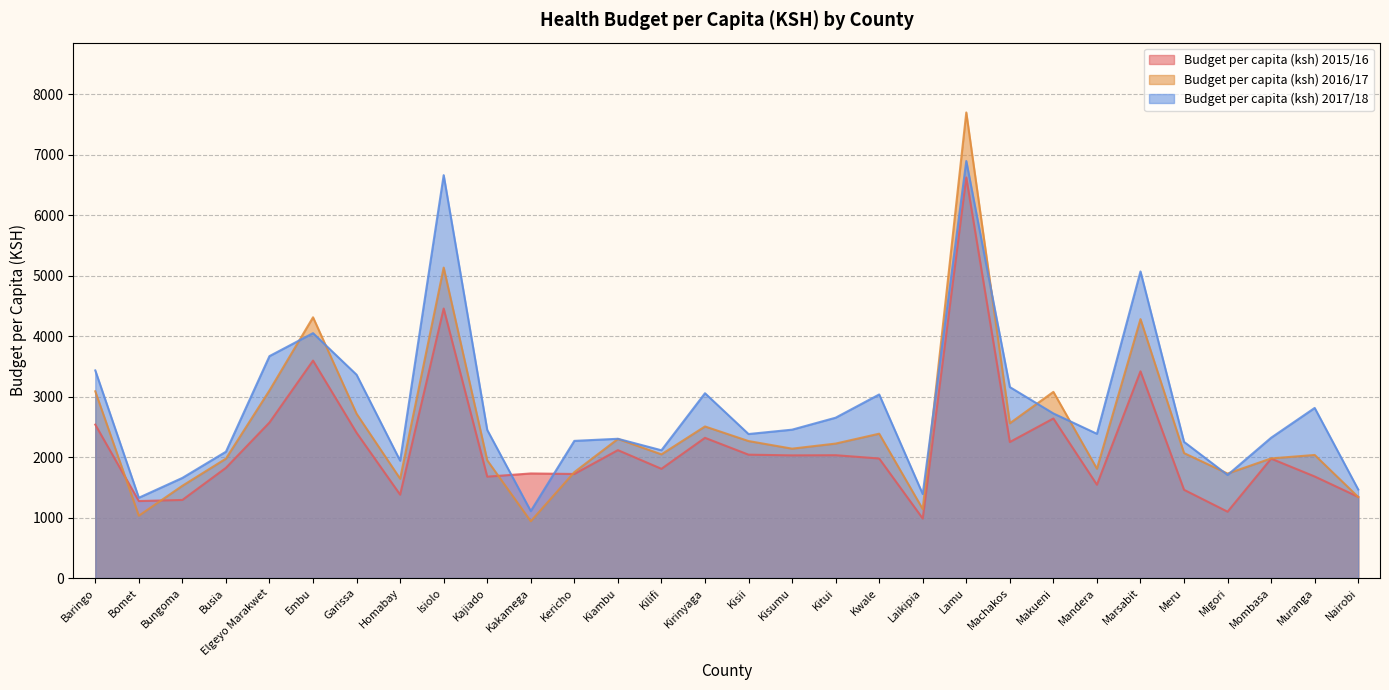

Which series has the largest range (max minus min)?

Budget per capita (ksh) 2016/17